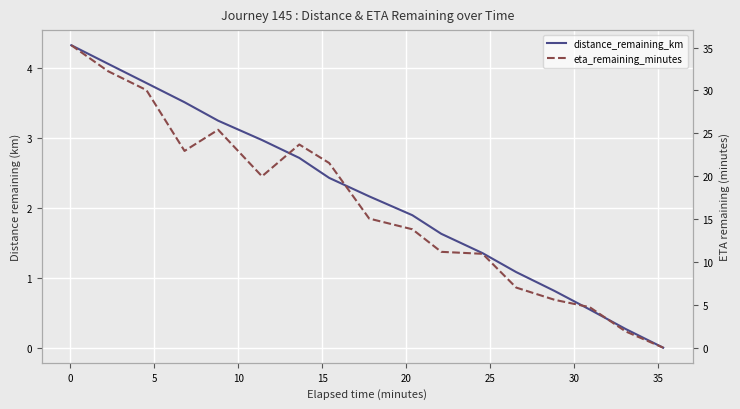

Is the value of distance_remaining_km at 25 greater than the value of eta_remaining_minutes at 10?

No